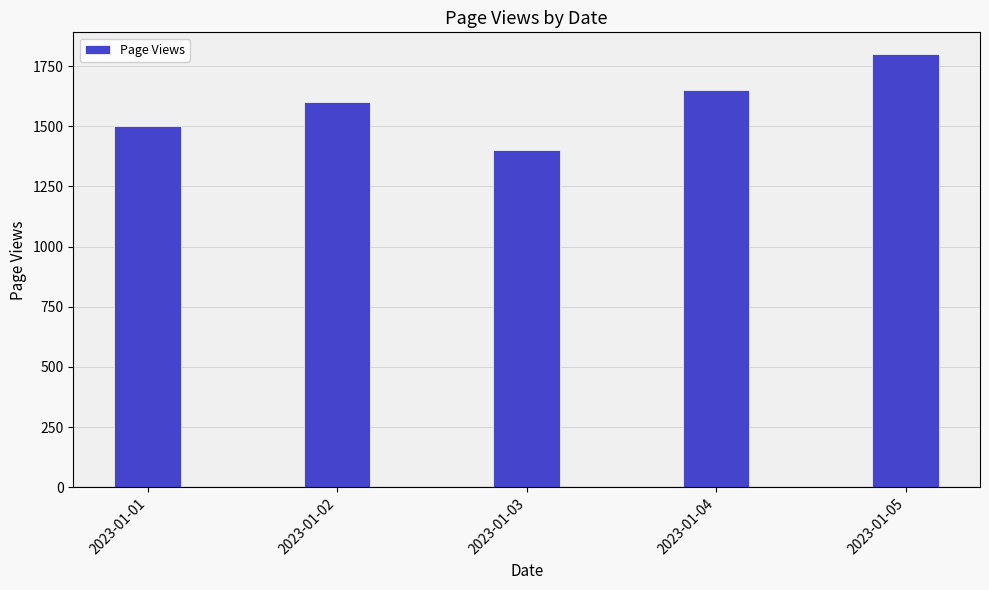

Rank the categories by value from highest to lowest.

2023-01-05, 2023-01-04, 2023-01-02, 2023-01-01, 2023-01-03